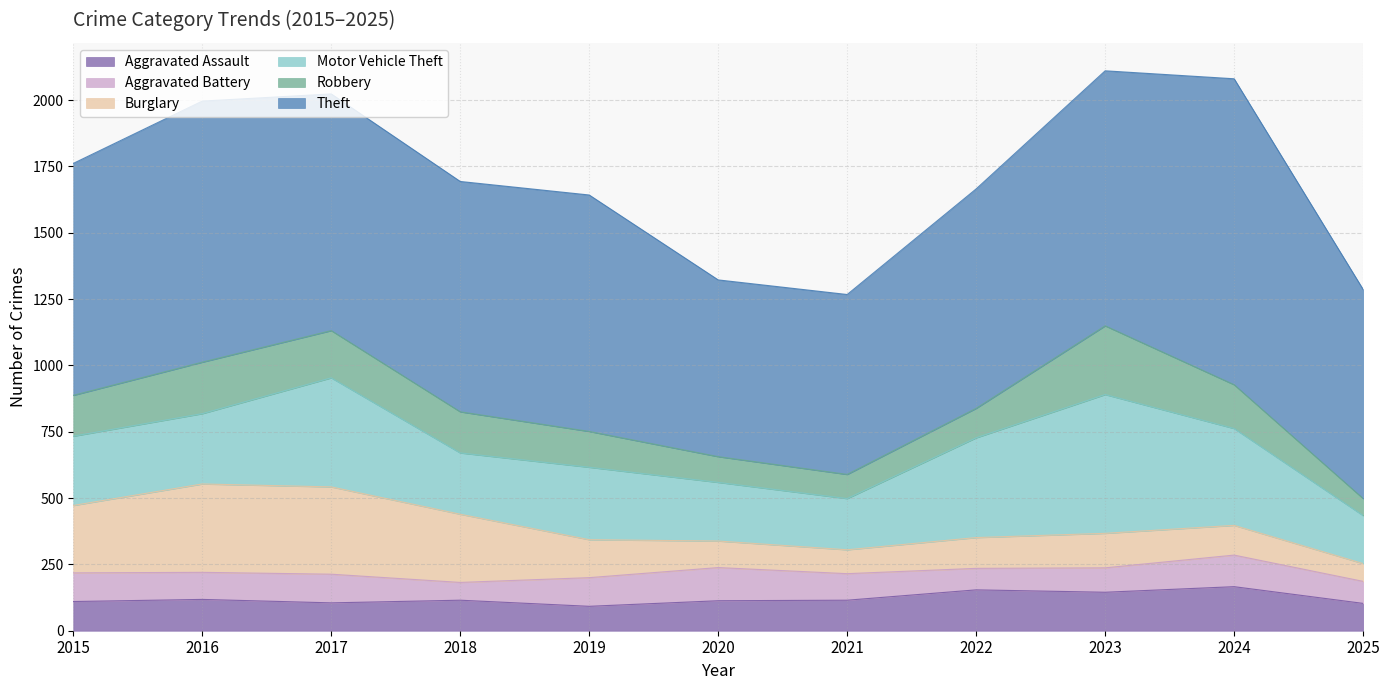

Does the chart display data point markers on the line(s)?

No